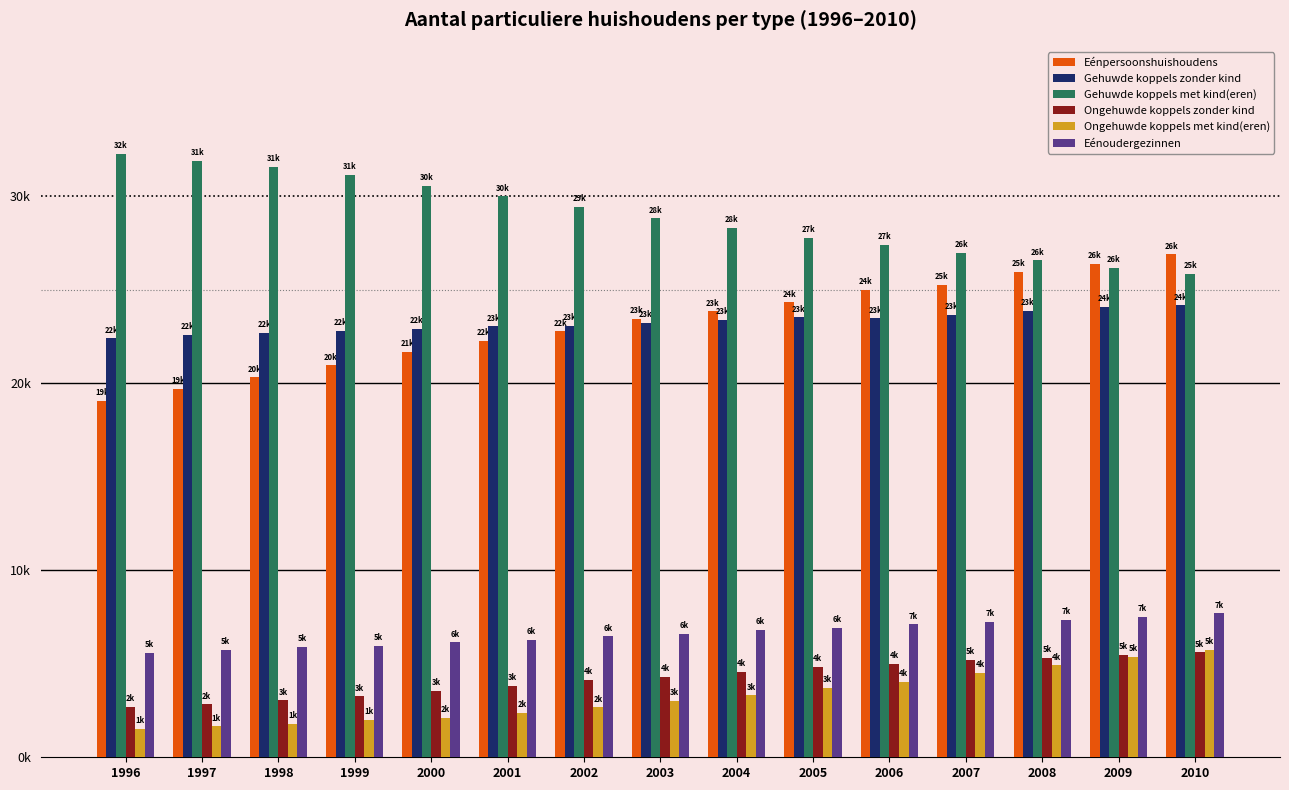

What are all the series names shown in the legend?

Eénpersoonshuishoudens, Gehuwde koppels zonder kind, Gehuwde koppels met kind(eren), Ongehuwde koppels zonder kind, Ongehuwde koppels met kind(eren), Eénoudergezinnen